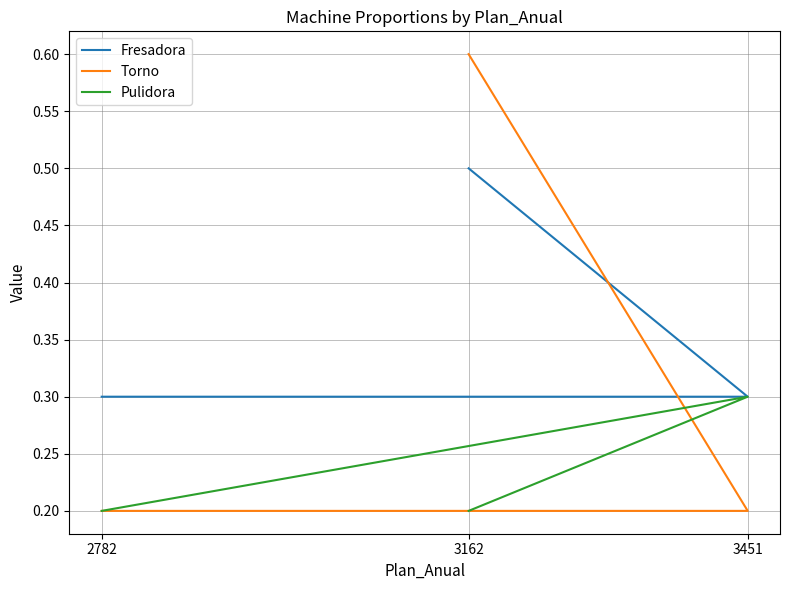

Rank the series by their average value, from lowest to highest.

Pulidora, Torno, Fresadora